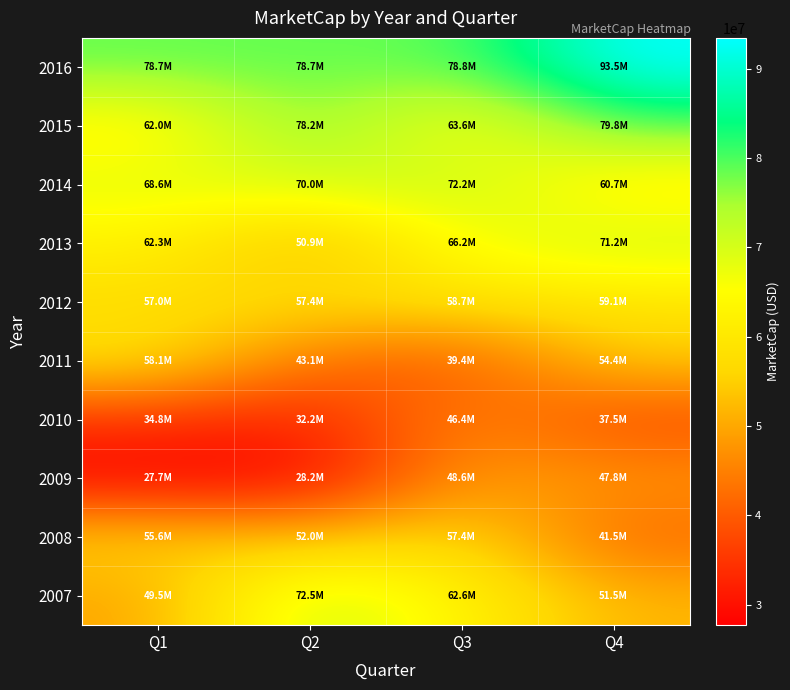

Which label corresponds to the largest value in the chart?

Q4